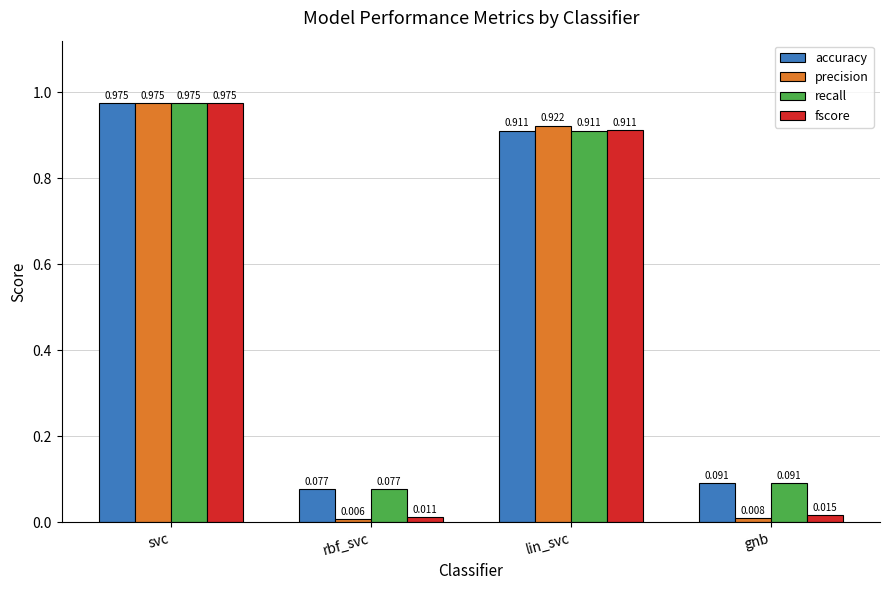

Rank the categories by precision value from highest to lowest.

svc, lin_svc, gnb, rbf_svc